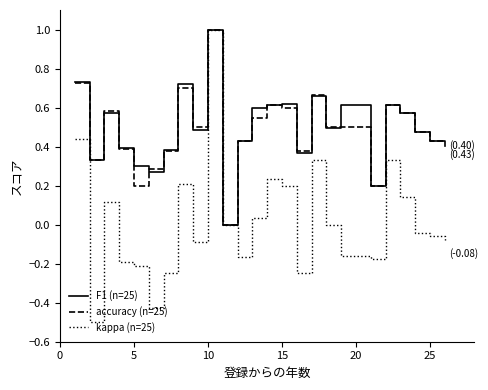

What is the minimum value for kappa (n=25)?

-0.5